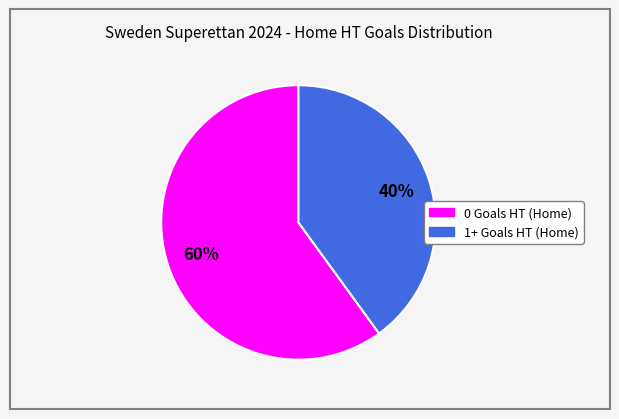

Which has a higher value, 1+ Goals HT (Home) or 0 Goals HT (Home)?

0 Goals HT (Home)